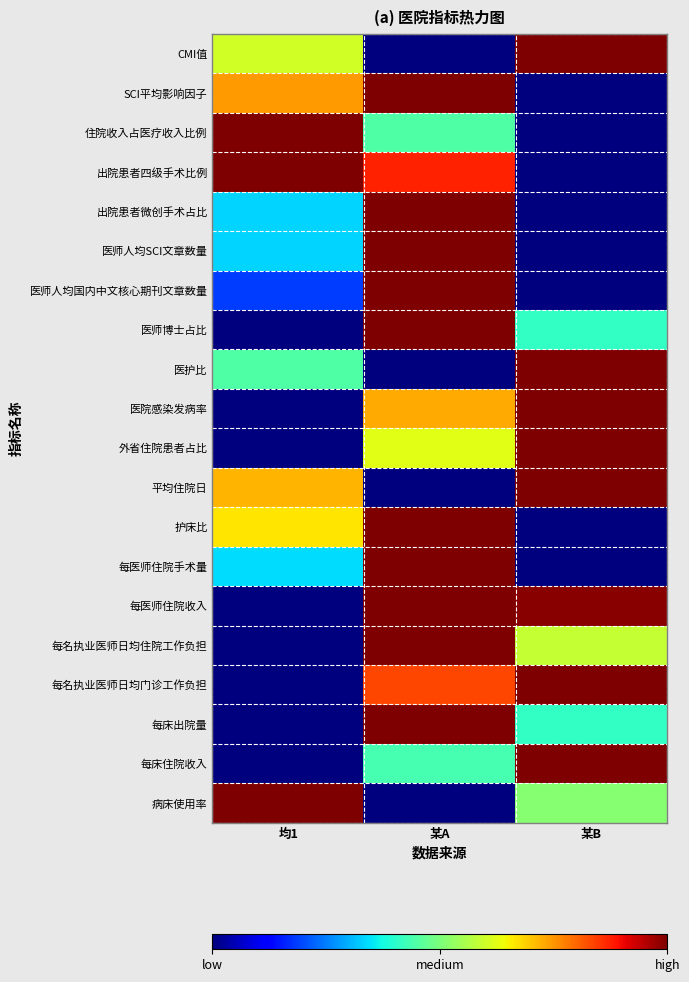

Reading left to right, transcribe all the data shown in this chart.

CMI值: 均1=0.6	某A=0.0	某B=1.0
SCI平均影响因子: 均1=0.7	某A=1.0	某B=0.0
住院收入占医疗收入比例: 均1=1.0	某A=0.4	某B=0.0
出院患者四级手术比例: 均1=1.0	某A=0.9	某B=0.0
出院患者微创手术占比: 均1=0.3	某A=1.0	某B=0.0
医师人均SCI文章数量: 均1=0.3	某A=1.0	某B=0.0
医师人均国内中文核心期刊文章数量: 均1=0.2	某A=1.0	某B=0.0
医师博士占比: 均1=0.0	某A=1.0	某B=0.4
医护比: 均1=0.4	某A=0.0	某B=1.0
医院感染发病率: 均1=0.0	某A=0.7	某B=1.0
外省住院患者占比: 均1=0.0	某A=0.6	某B=1.0
平均住院日: 均1=0.7	某A=0.0	某B=1.0
护床比: 均1=0.7	某A=1.0	某B=0.0
每医师住院手术量: 均1=0.3	某A=1.0	某B=0.0
每医师住院收入: 均1=0.0	某A=1.0	某B=1.0
每名执业医师日均住院工作负担: 均1=0.0	某A=1.0	某B=0.6
每名执业医师日均门诊工作负担: 均1=0.0	某A=0.8	某B=1.0
每床出院量: 均1=0.0	某A=1.0	某B=0.4
每床住院收入: 均1=0.0	某A=0.4	某B=1.0
病床使用率: 均1=1.0	某A=0.0	某B=0.5